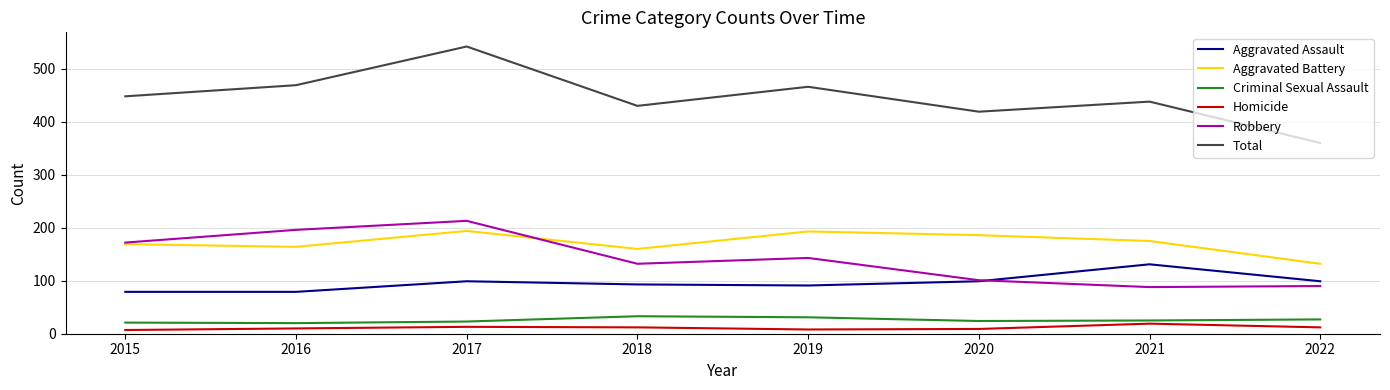

True or false: Homicide and Robbery cross at least once.

False